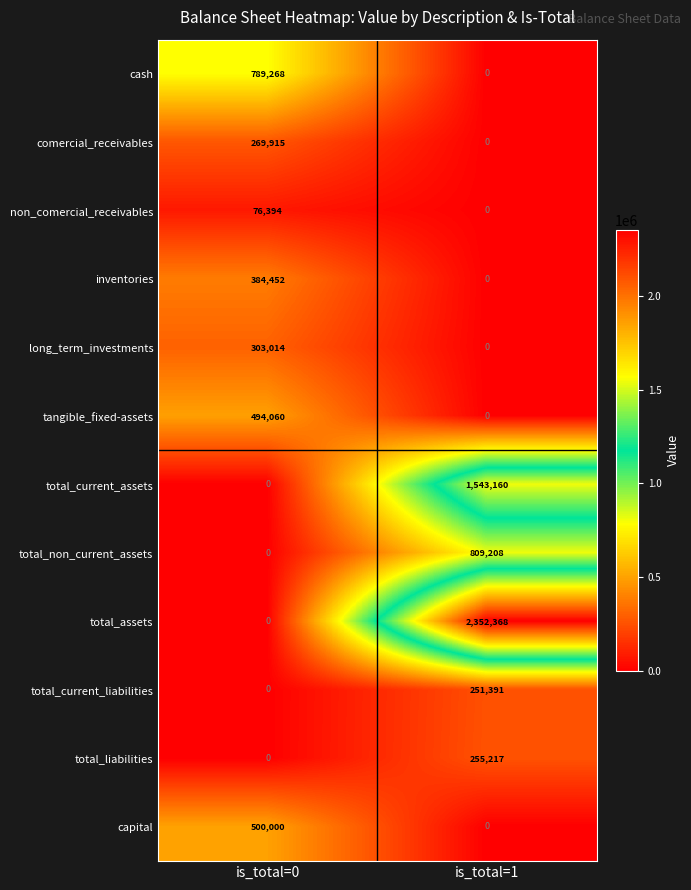

At which category does the chart reach its peak across all series?

is_total=1